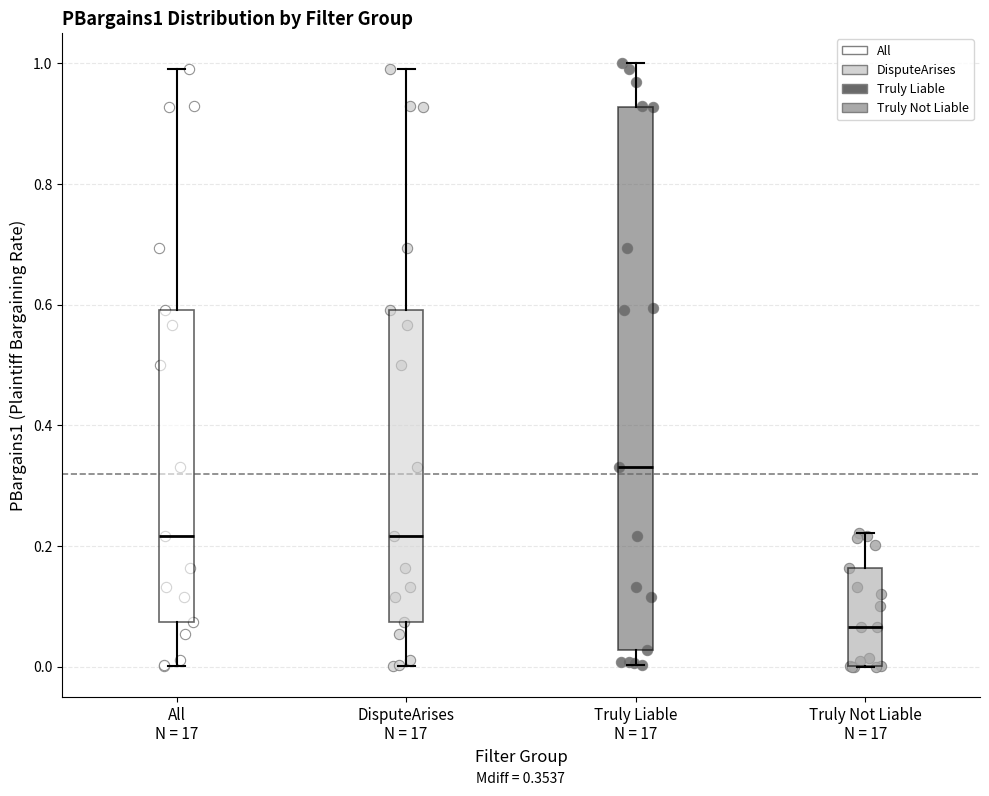

Which box is the tallest, from its lower edge to its upper edge?

Truly Liable N = 17